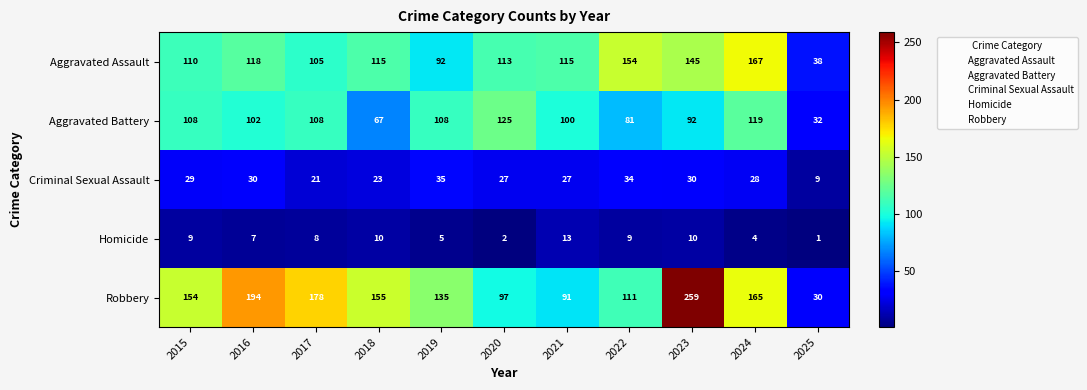

What is the spread (max minus min) of values at 2017?

170